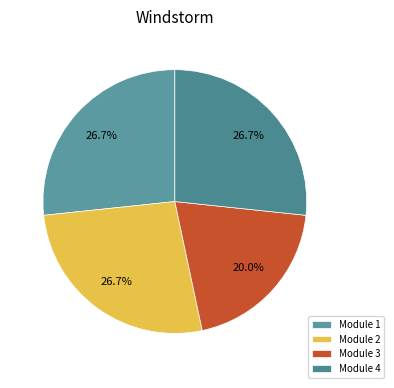

To the nearest percent, what is the average slice percentage?

25%